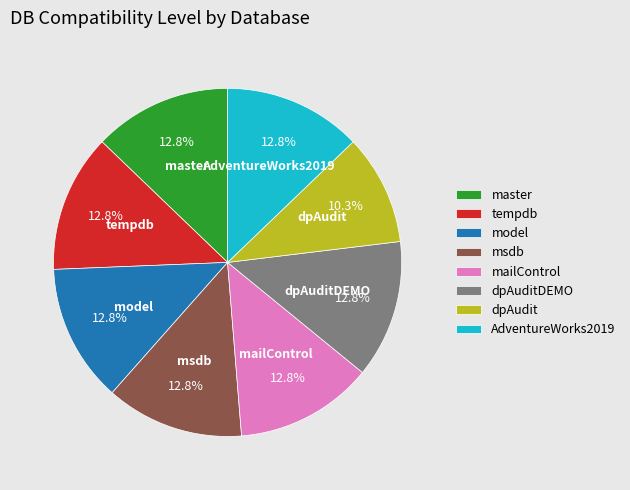

Approximately how many times larger is the value at dpAuditDEMO compared to model?

1.0